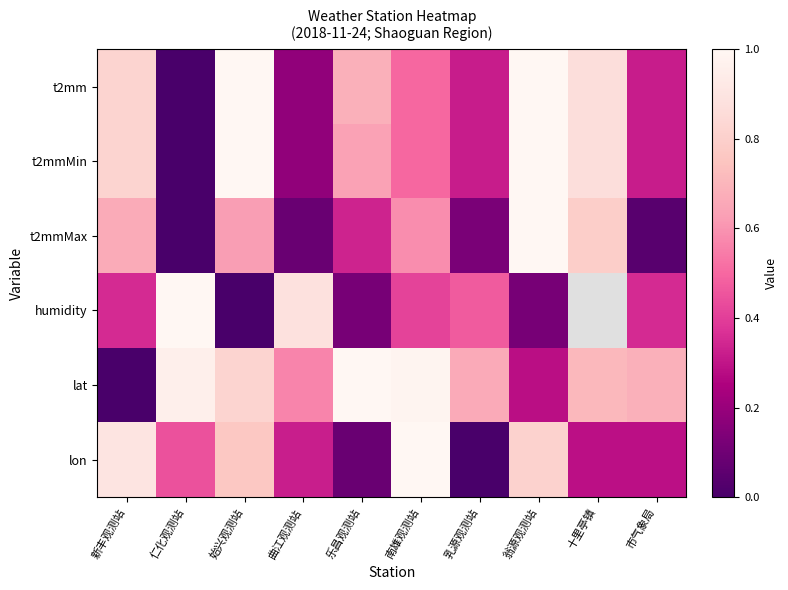

What is the greatest value displayed?

9999.0